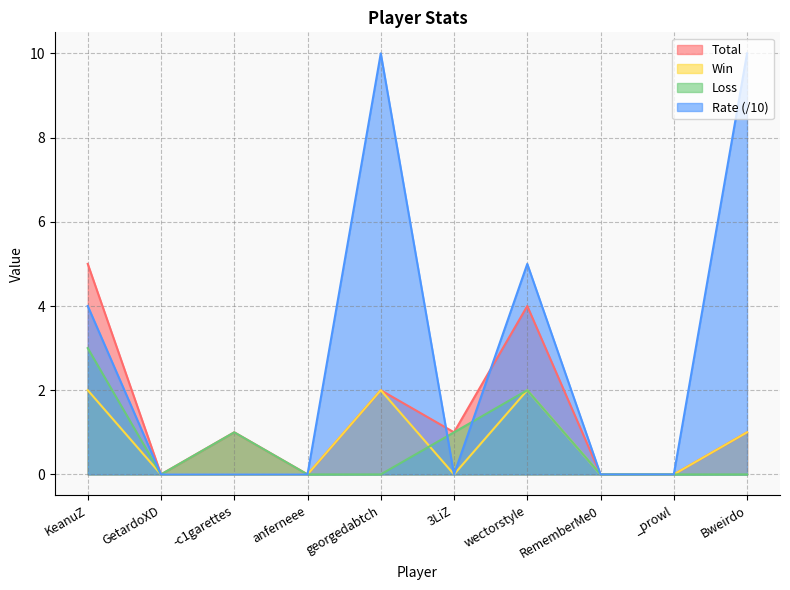

The Loss series shows -1 at Bweirdo. True or false?

False